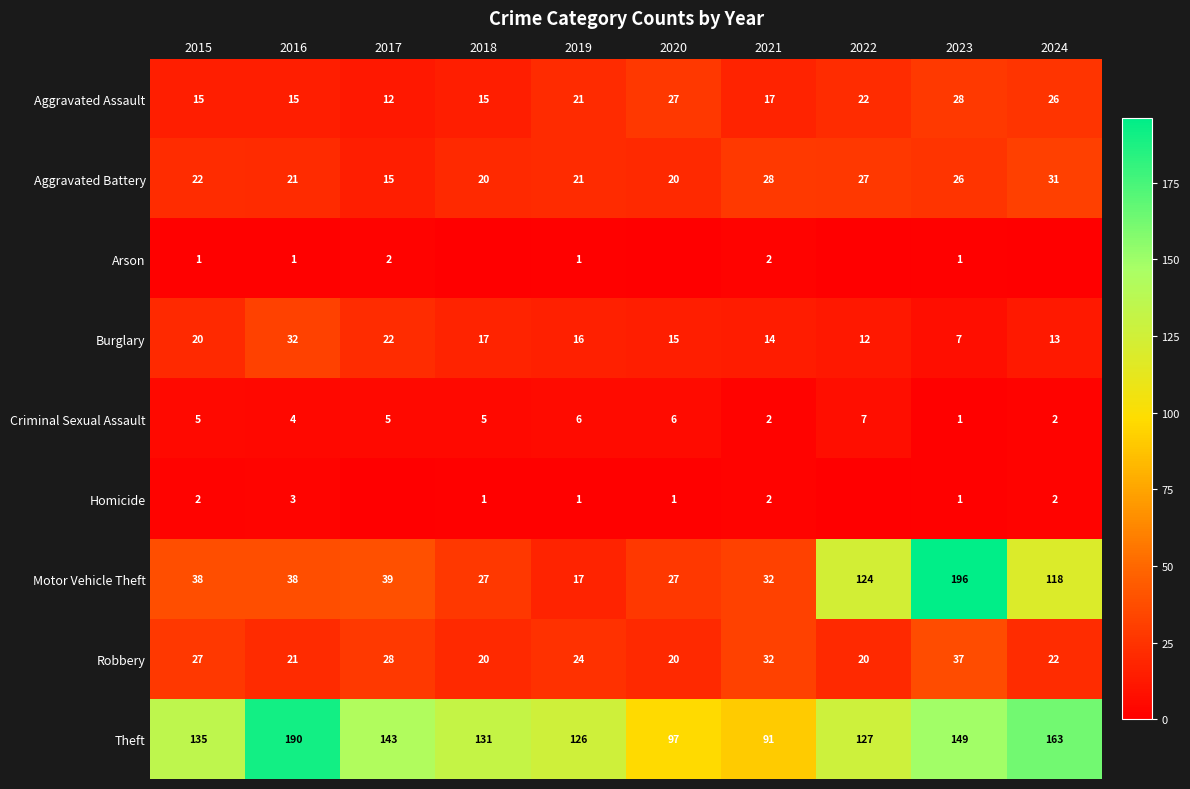

Between 2021 and 2023, which series saw the biggest shift?

Motor Vehicle Theft